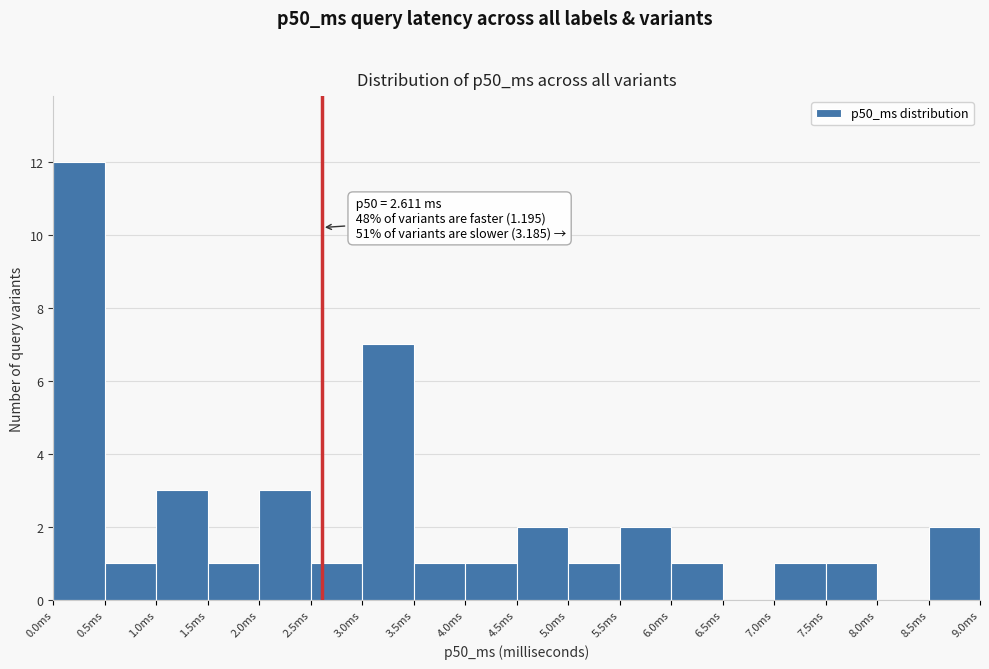

Over which range of the x-axis is the bar tallest?

0.0 to 0.5